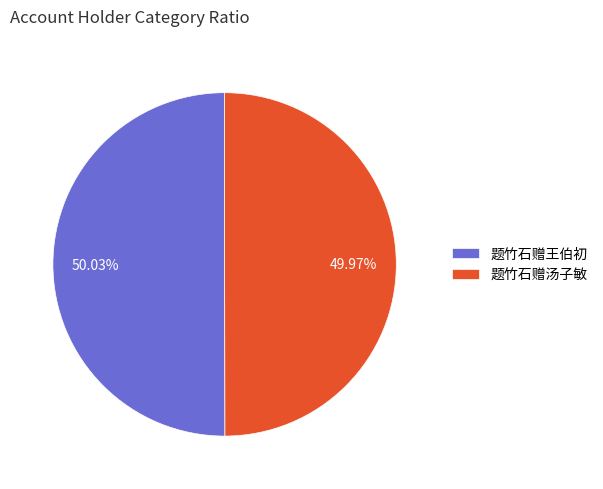

Do 题竹石赠汤子敏 and 题竹石赠王伯初 together represent more than half of the pie?

Yes